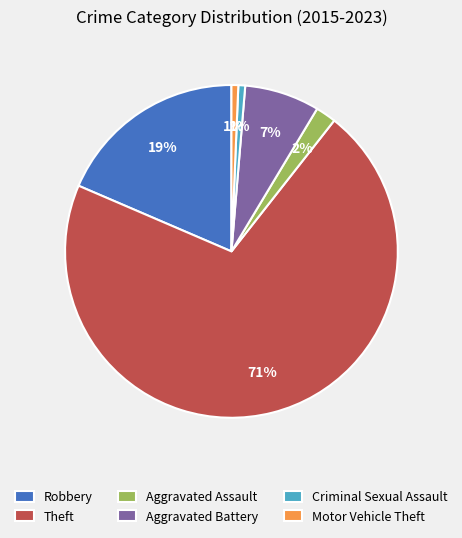

Count the number of slices in the pie.

6